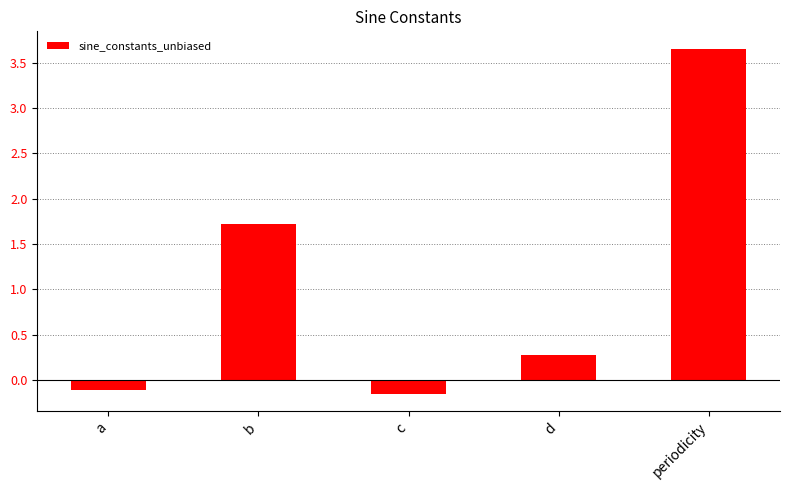

The value at d is 0.3. True or false?

True